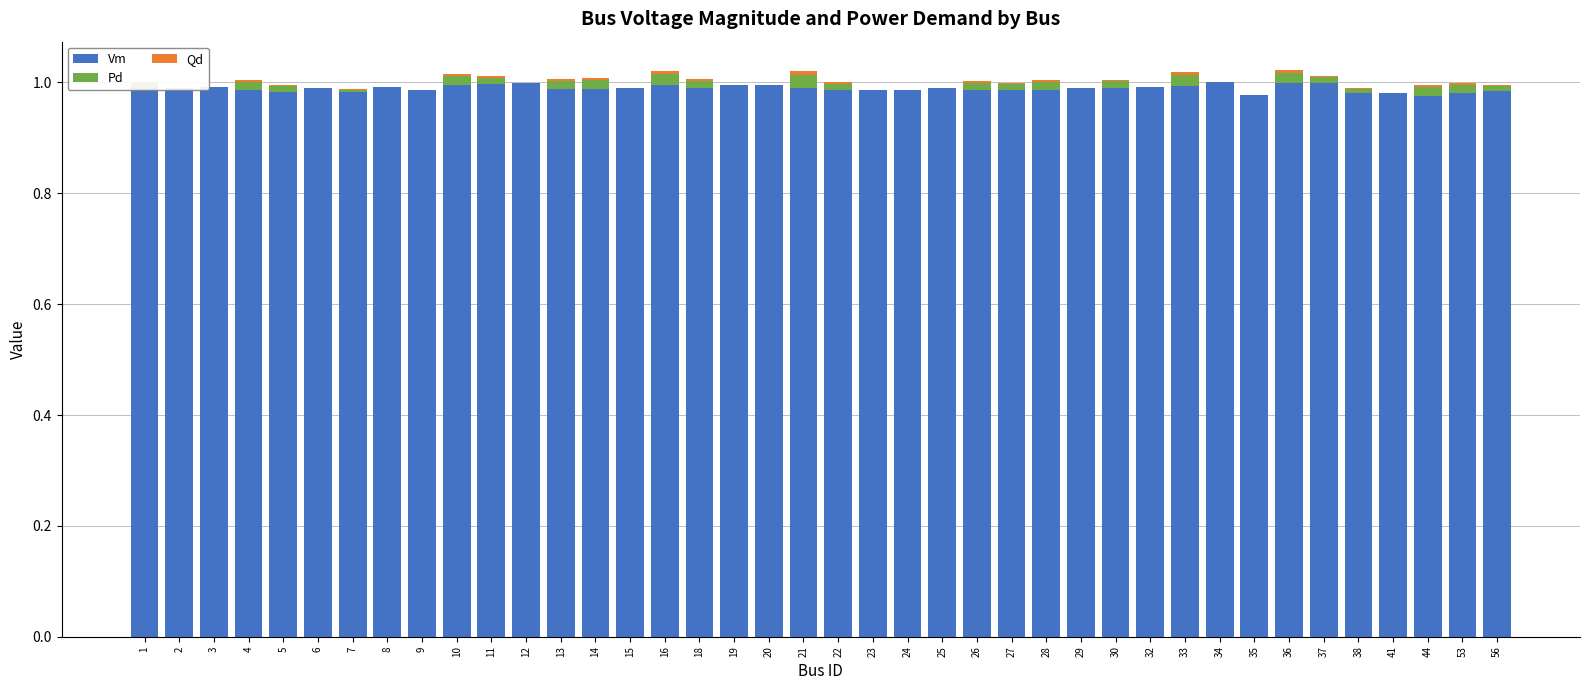

What is the value of the Vm bar at the 24th from the left?

1.0